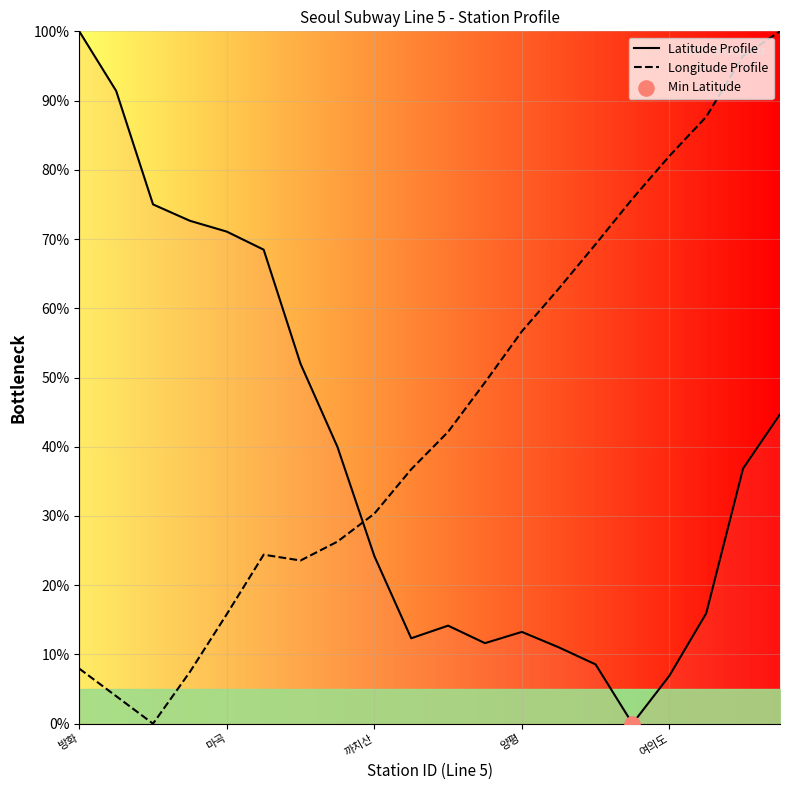

Which series has the largest total across all categories?

Longitude Profile